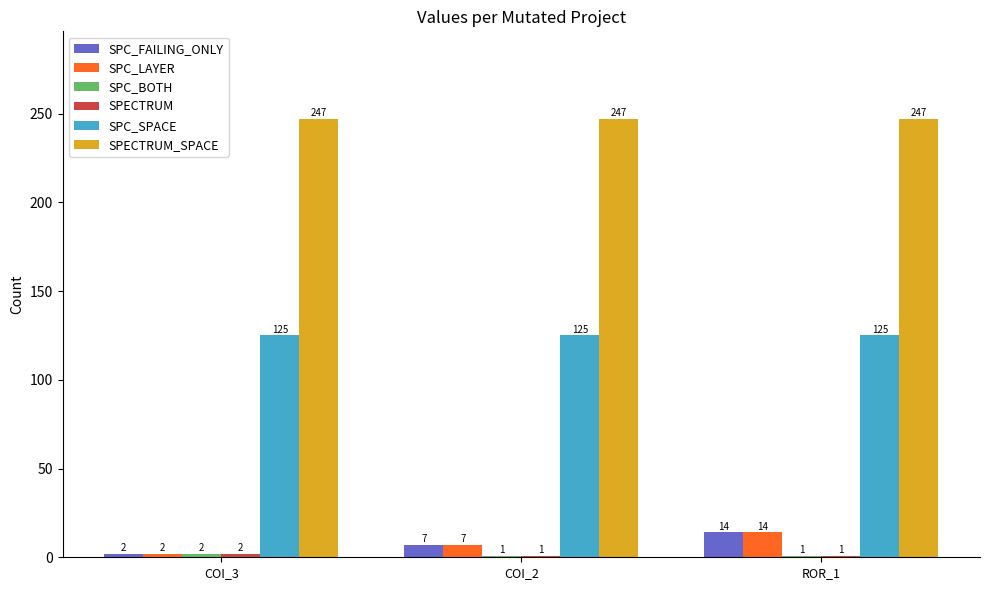

True or false: SPC_FAILING_ONLY has a value of 7 at COI_2.

True